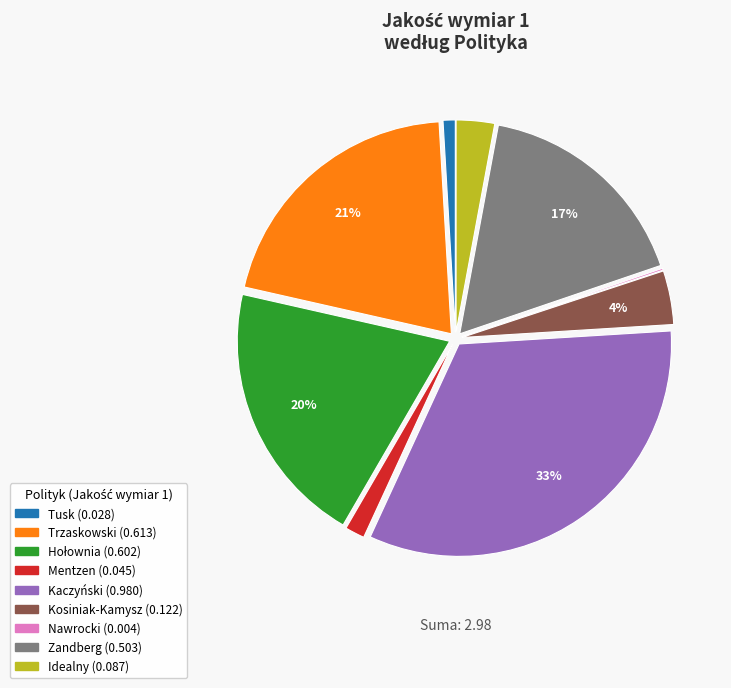

True or false: Tusk accounts for 1% of the total.

True